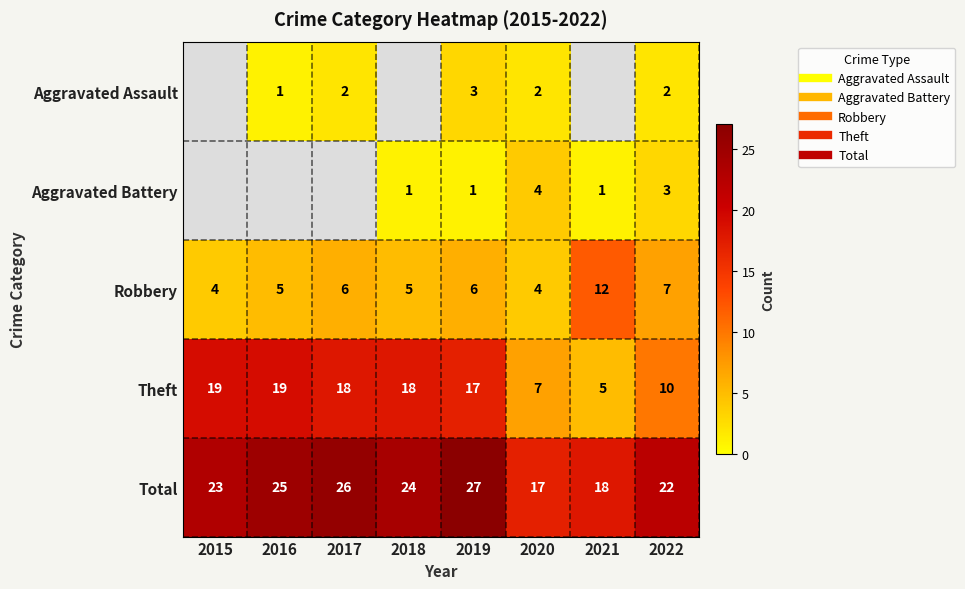

At which label does Robbery first exceed 6?

2021